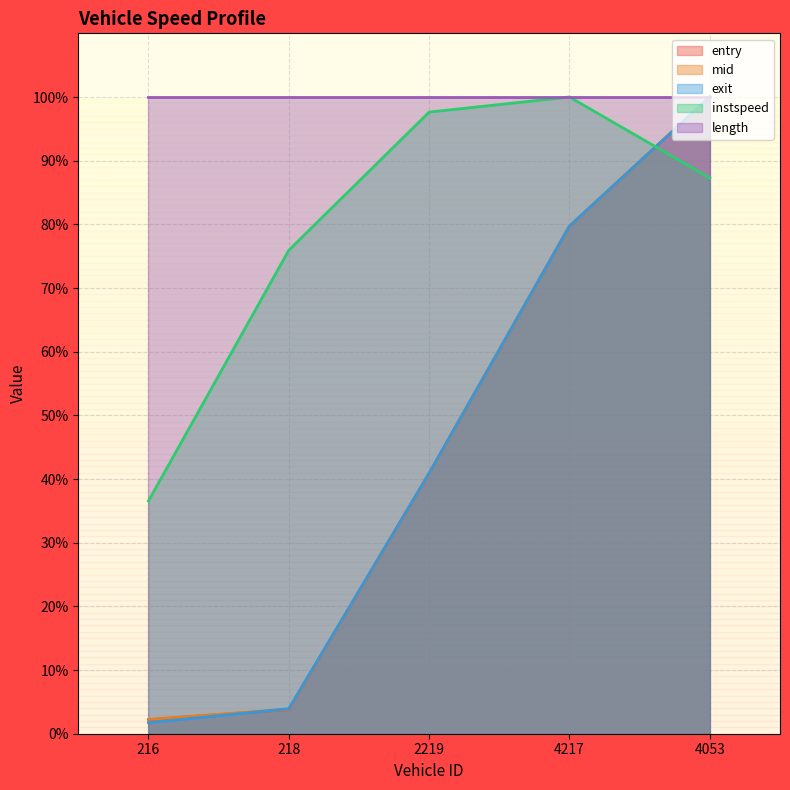

What is the difference between the maximum and minimum values in the mid series?

97.8